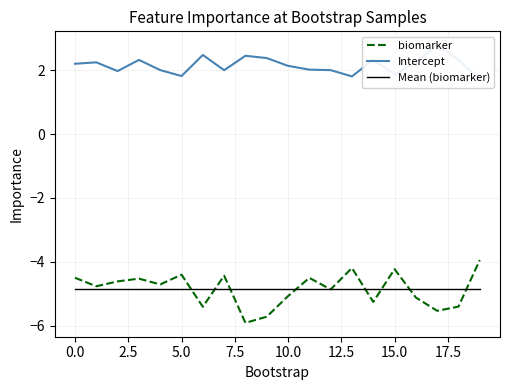

Where is biomarker nearest to the value -4?

19